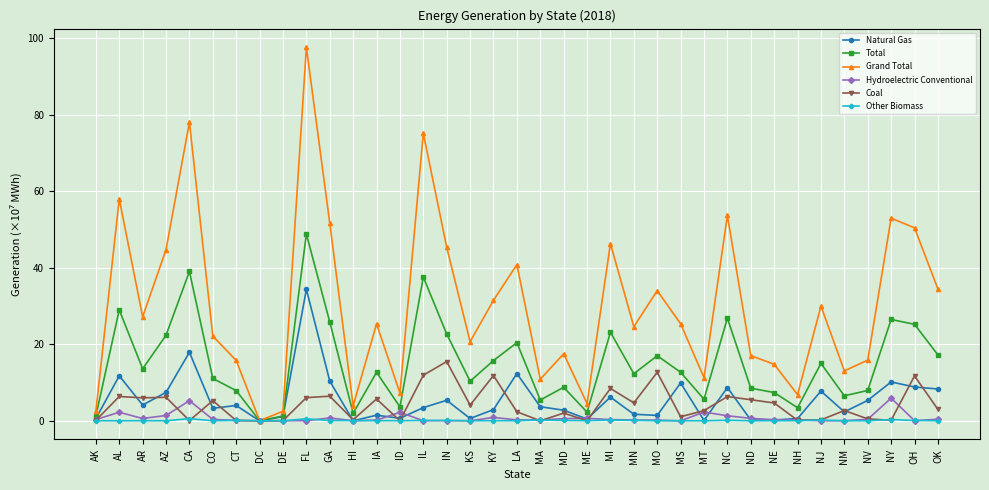

Is it true that Total equals 12.7 at IA?

True